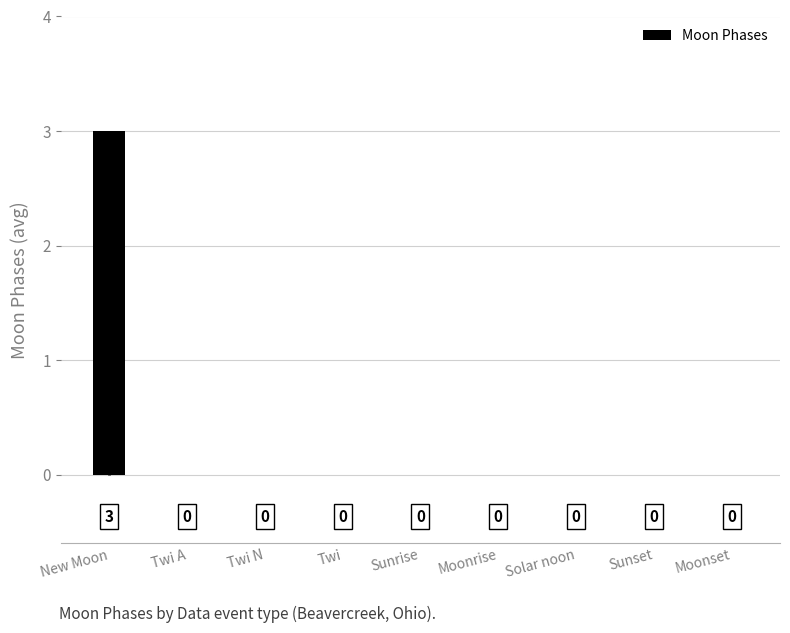

How many values are above zero?

1